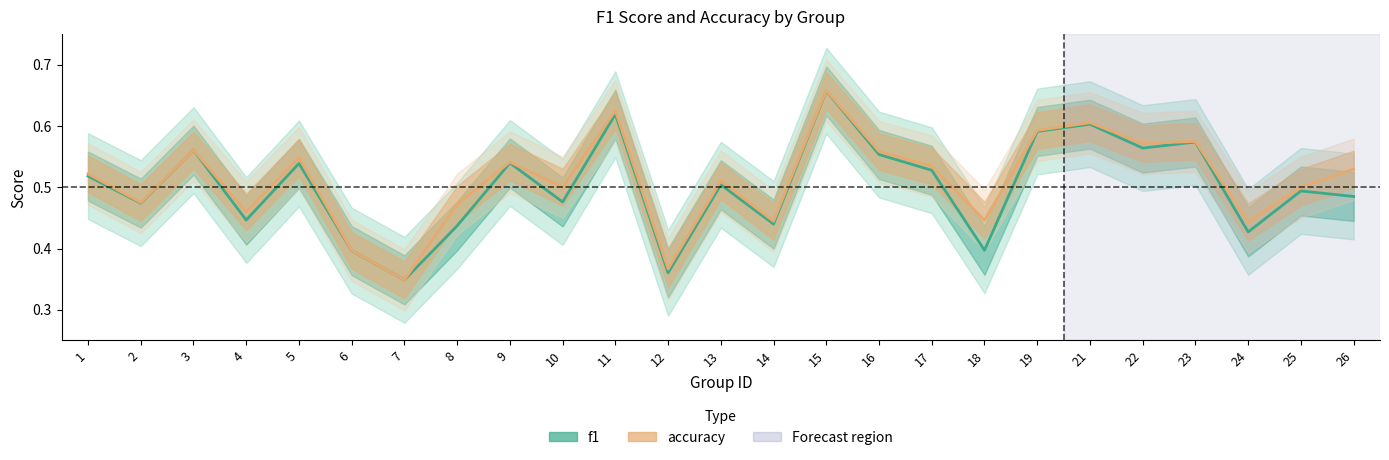

Which series has the largest range (max minus min)?

accuracy